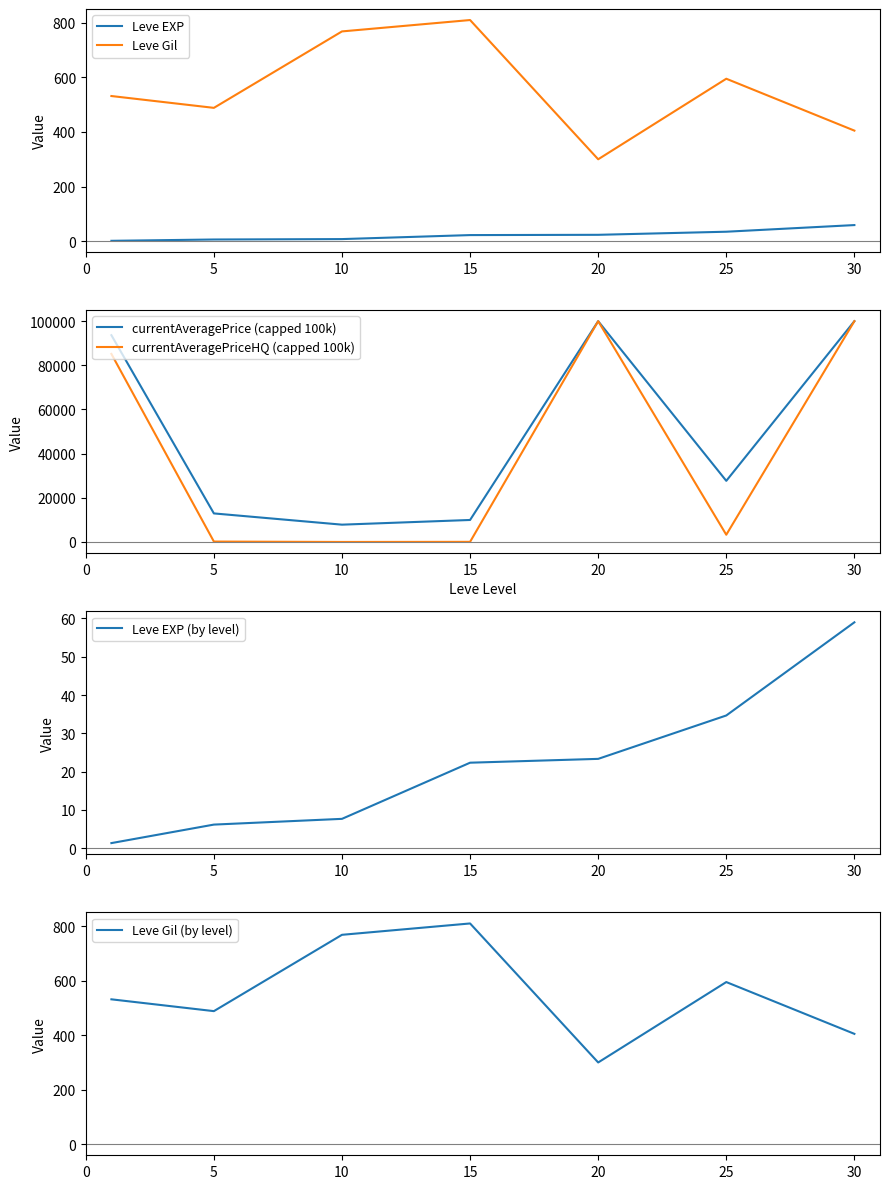

True or false: Leve Gil (by level) and Leve Gil intersect in this chart.

False